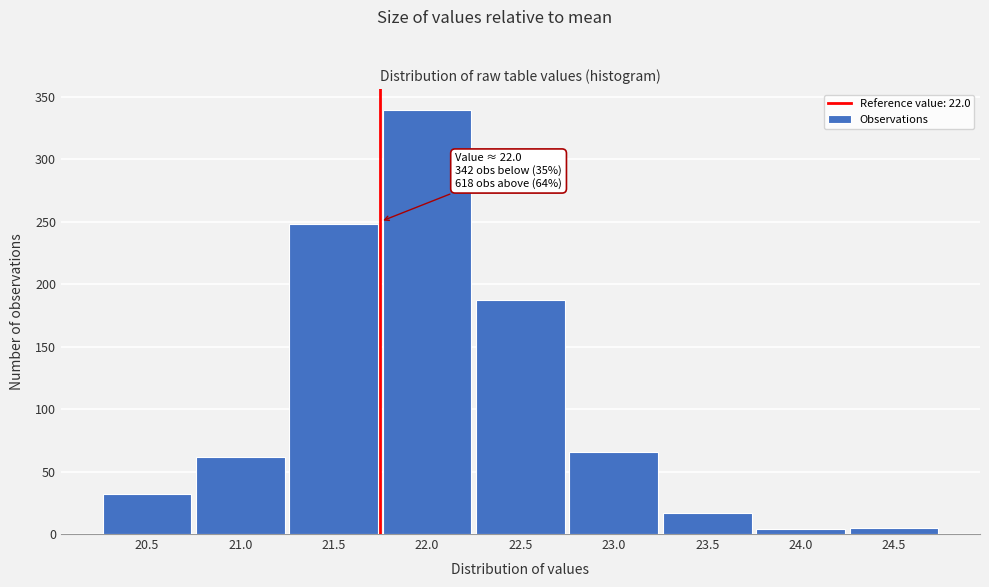

What is the average value?

107